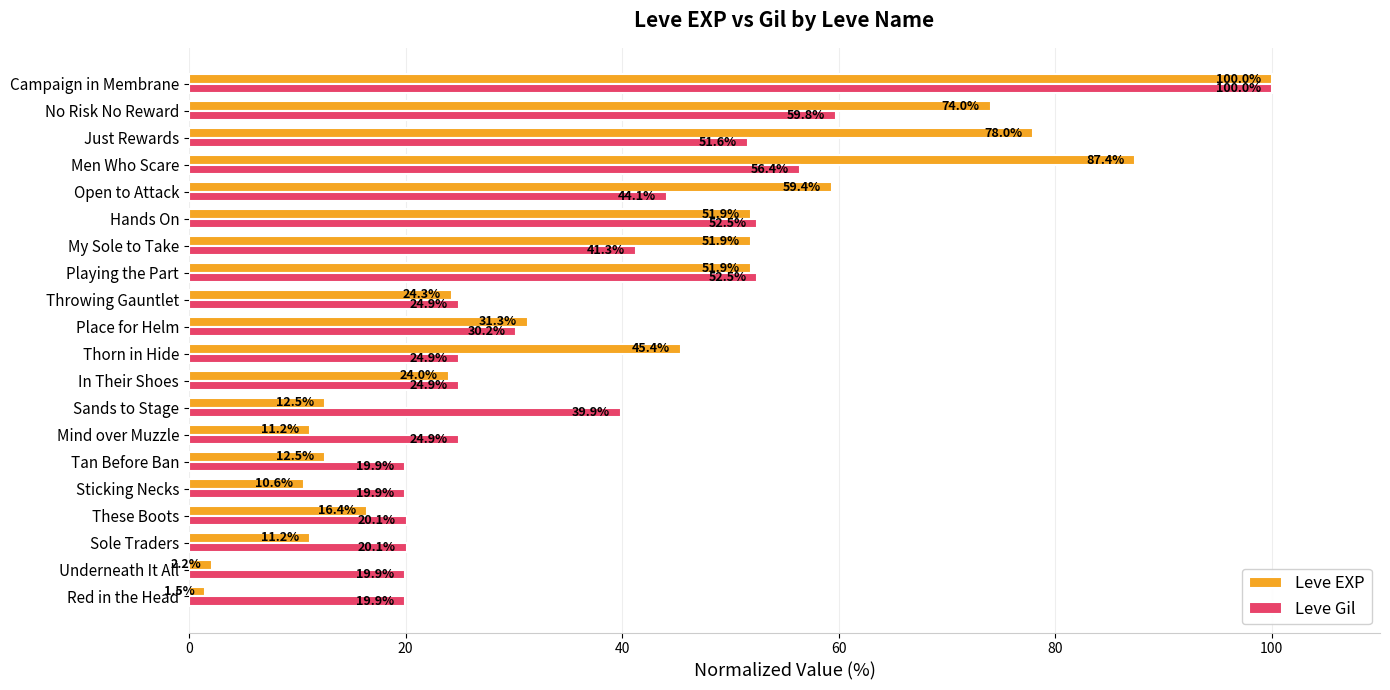

Which label corresponds to the largest value in the chart?

Campaign in Membrane